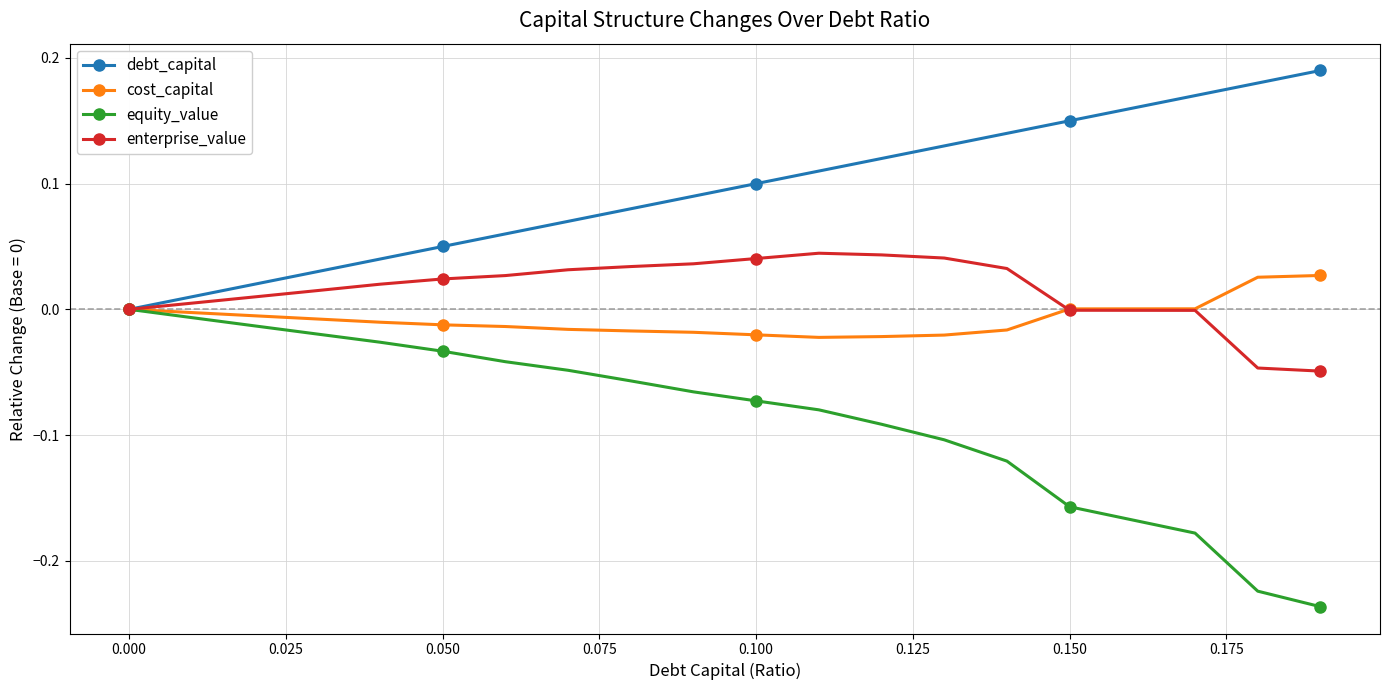

Which series has the largest total across all categories?

debt_capital